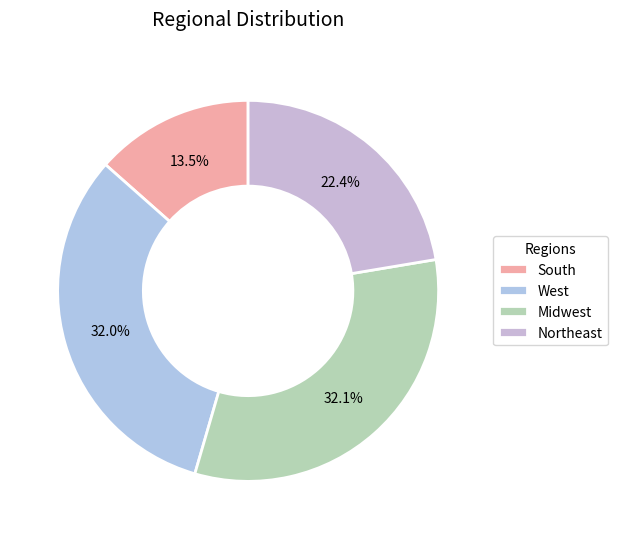

To the nearest percent, what is the difference between the largest and smallest slice percentages?

19%